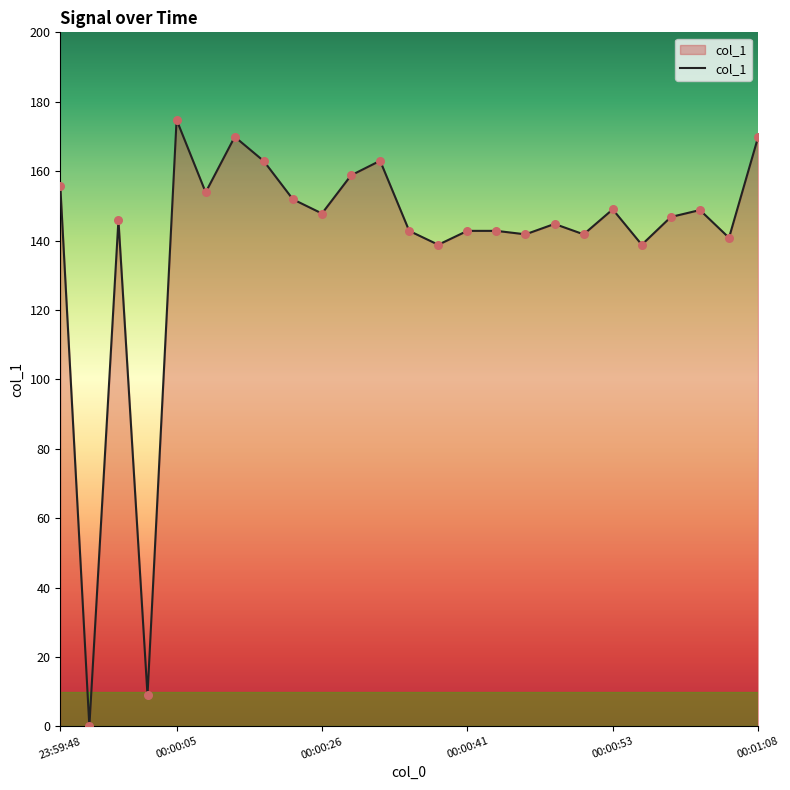

What is the greatest value displayed?

174.8